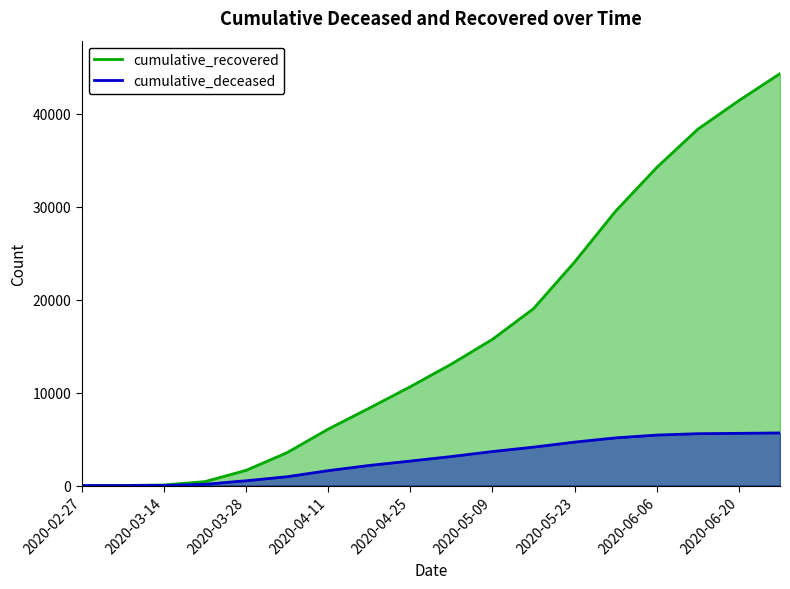

Does the chart have visible grid lines?

No